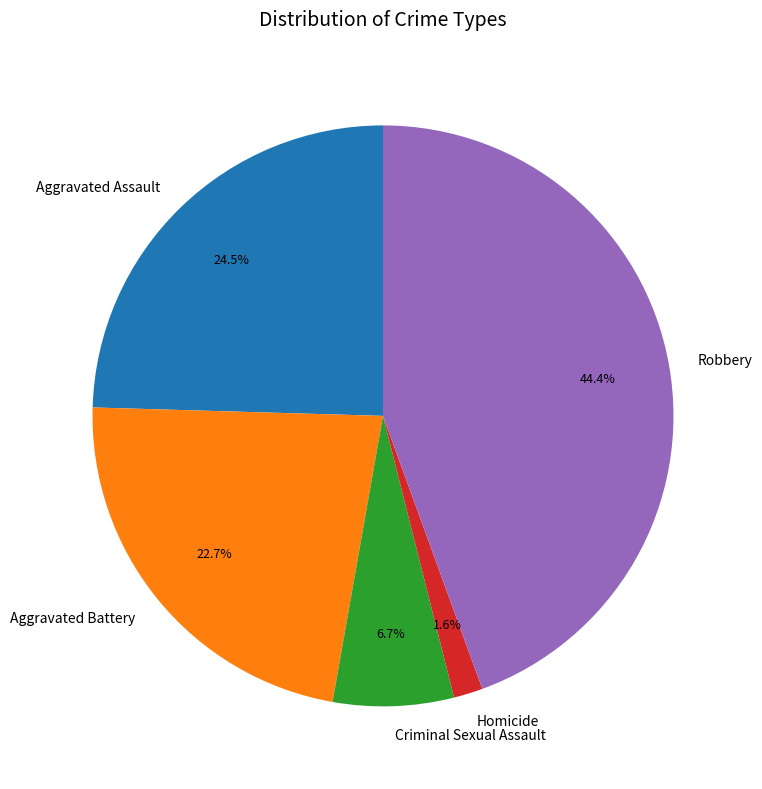

To the nearest percent, what is the difference between the Homicide and Aggravated Battery slice percentages?

21%